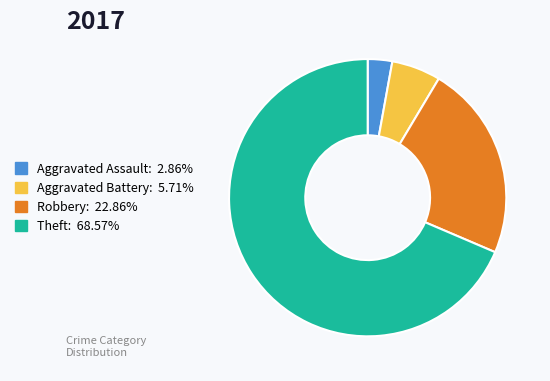

Count the number of slices in the pie.

4